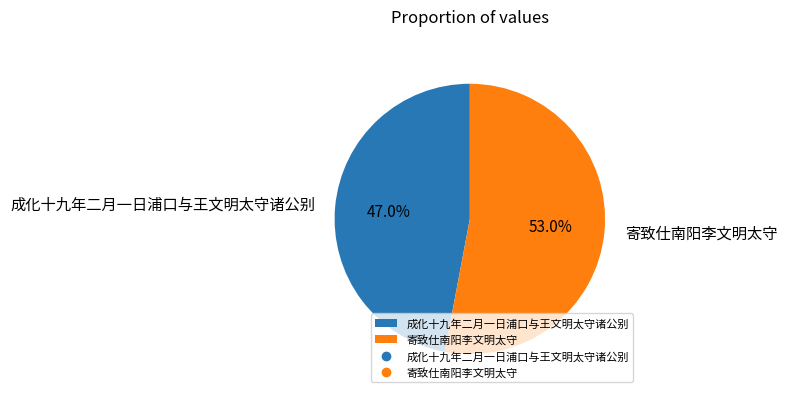

How many slices are in this pie chart?

2